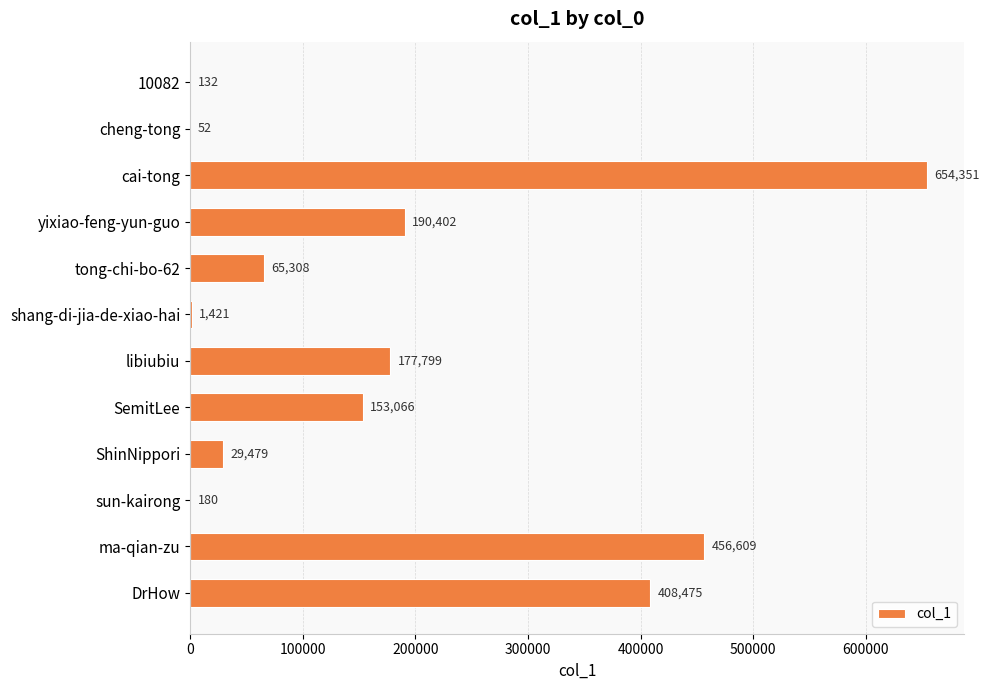

Reading top to bottom, transcribe all the data shown in this chart.

10082=132	cheng-tong=52	cai-tong=654351	yixiao-feng-yun-guo=190402	tong-chi-bo-62=65308	shang-di-jia-de-xiao-hai=1421	libiubiu=177799	SemitLee=153066	ShinNippori=29479	sun-kairong=180	ma-qian-zu=456609	DrHow=408475